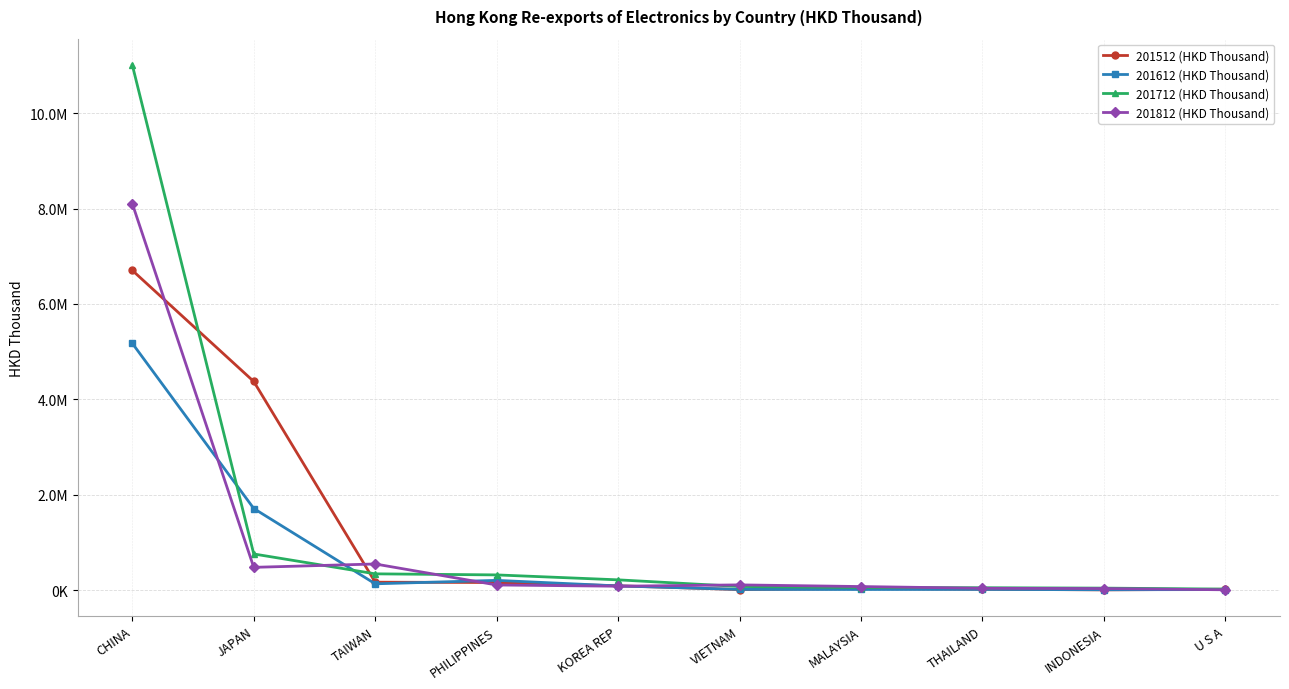

Reading left to right, list all the values displayed in this chart.

201512 (HKD Thousand): 6703446.7	4374494.8	168206.3	161331.2	92819.5	13639.3	36017.4	20408.3	7227.4	19627.1
201612 (HKD Thousand): 5174537.0	1712533.7	134266.1	206385.0	89820.3	17241.0	15221.0	17130.6	10385.3	13078.9
201712 (HKD Thousand): 11008132.1	759705.1	343153.2	320770.3	217416.9	77868.5	56834.4	51799.5	43925.5	23299.1
201812 (HKD Thousand): 8102592.0	479447.1	549820.2	109809.0	83546.0	111687.2	76688.7	40275.6	34855.7	8885.0